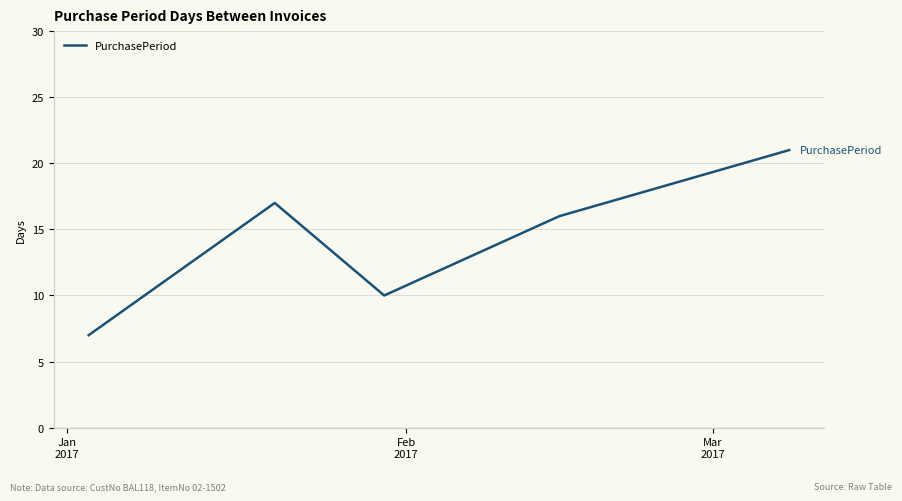

How many interior local peaks (higher than both neighbors) does the data have?

1